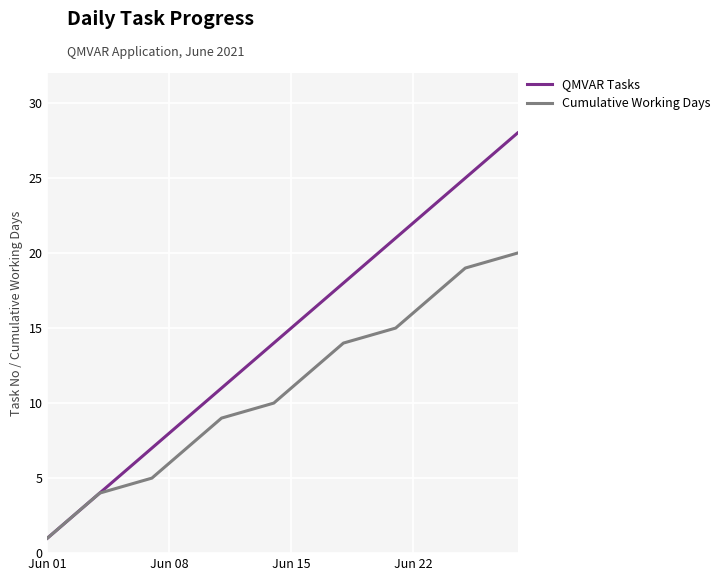

Which series has the largest total across all categories?

QMVAR Tasks